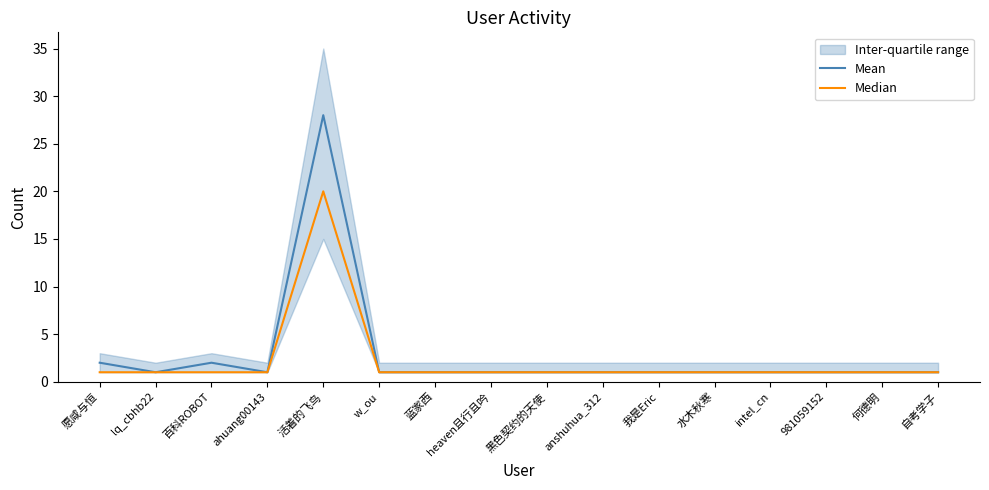

Where is Mean nearest to the value 14?

愿咸与恒